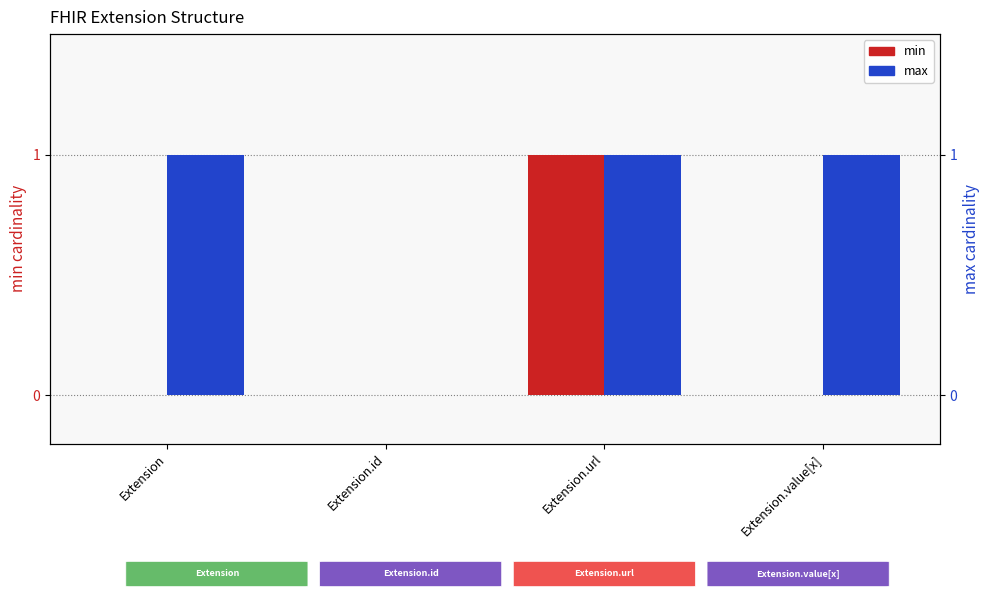

The value of max at Extension.id is 0. True or false?

True